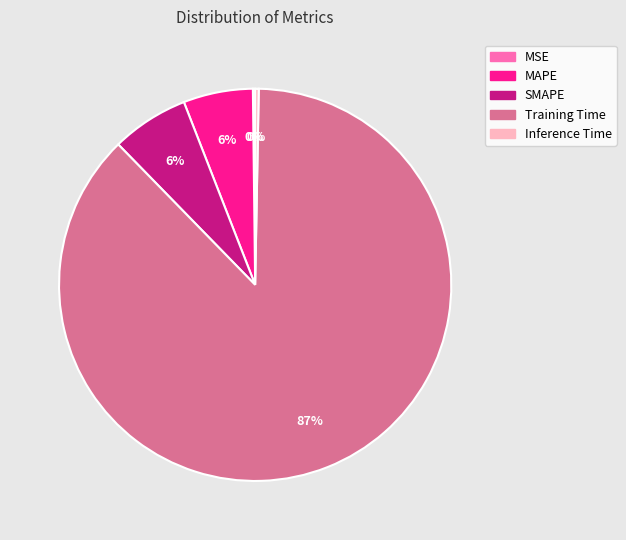

Which category has the biggest portion of the pie?

Training Time